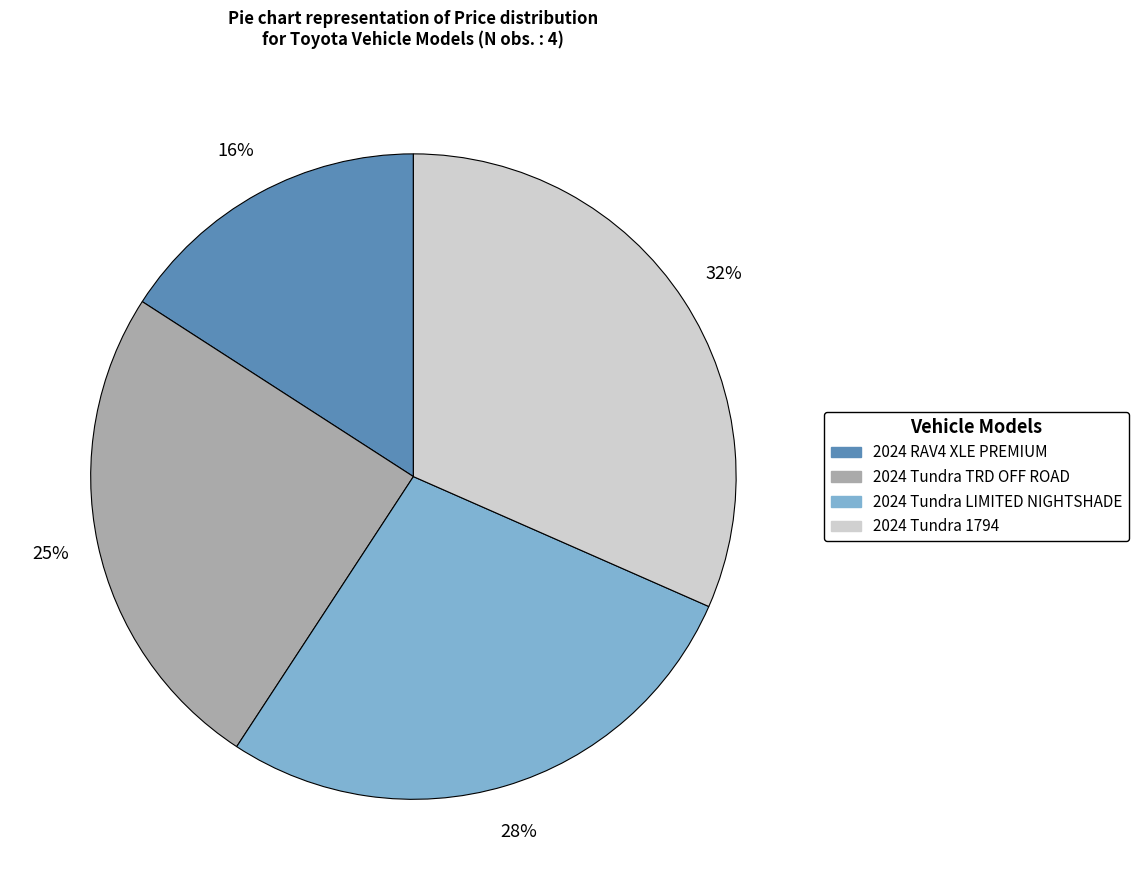

Which category has the biggest portion of the pie?

2024 Tundra 1794